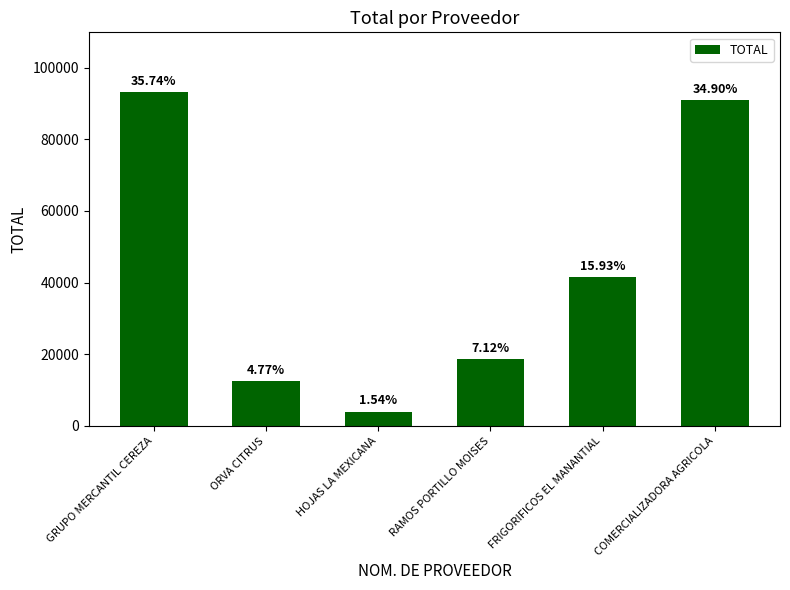

Does the chart contain any negative values?

No